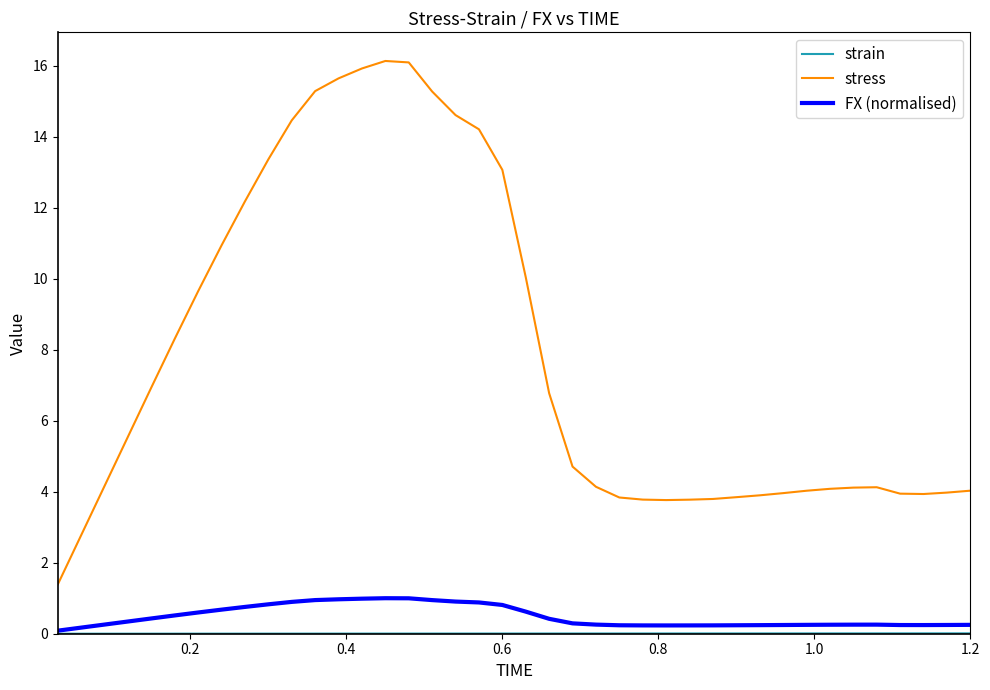

Which series has the widest spread of values?

stress